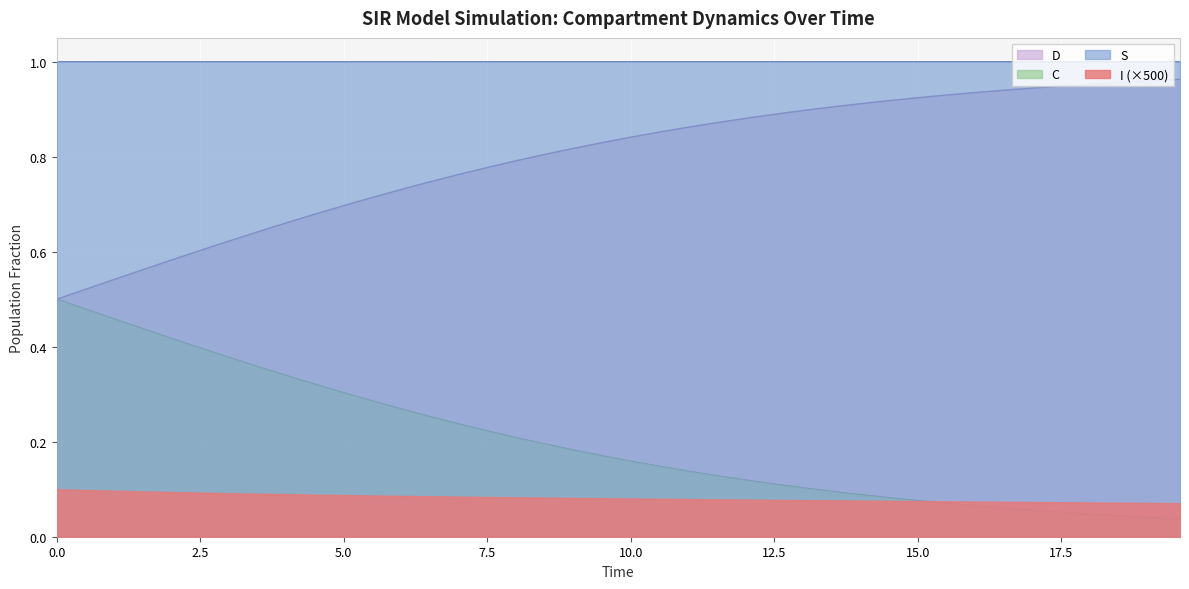

Which series has the largest total across all categories?

S